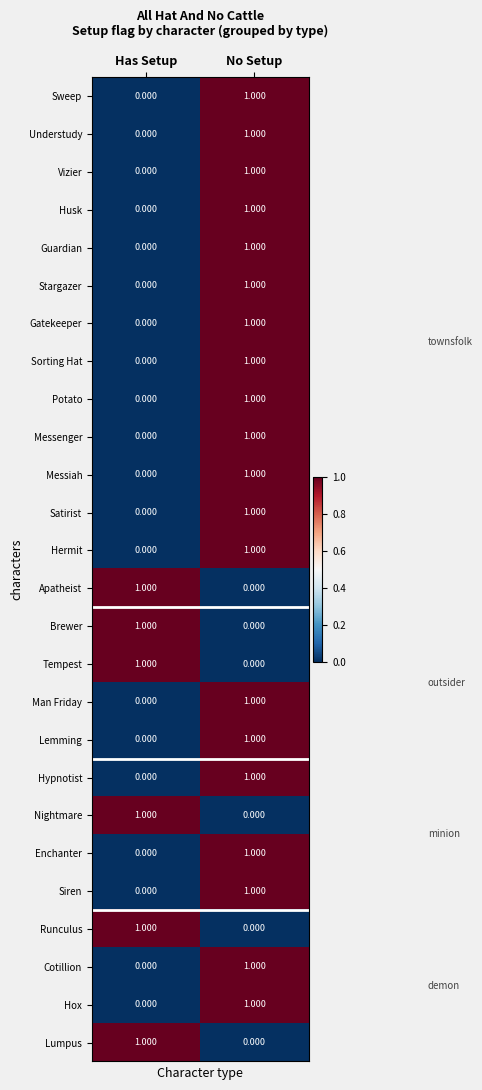

How many data points in Stargazer are less than 1?

1